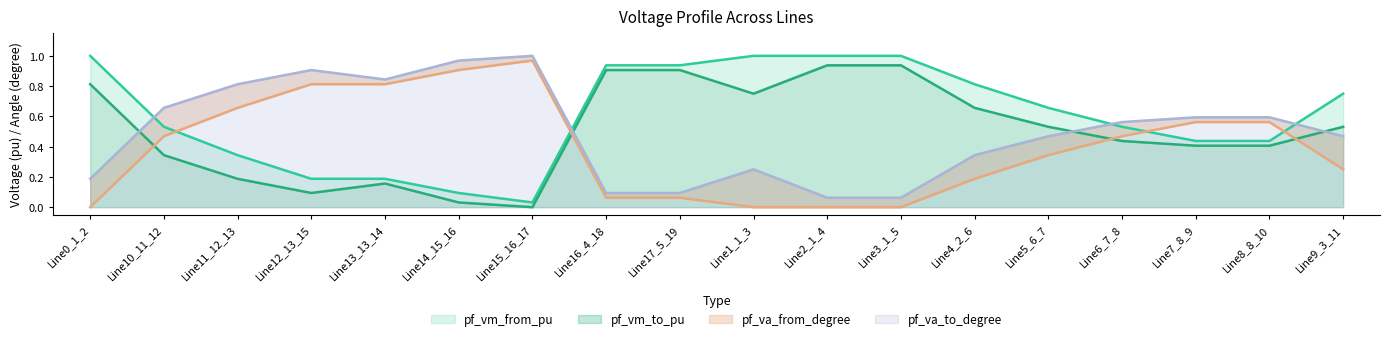

Reading left to right, what are all the values shown in this chart?

pf_vm_from_pu: Line0_1_2=1.0	Line10_11_12=0.5	Line11_12_13=0.3	Line12_13_15=0.2	Line13_13_14=0.2	Line14_15_16=0.1	Line15_16_17=0.0	Line16_4_18=0.9	Line17_5_19=0.9	Line1_1_3=1.0	Line2_1_4=1.0	Line3_1_5=1.0	Line4_2_6=0.8	Line5_6_7=0.7	Line6_7_8=0.5	Line7_8_9=0.4	Line8_8_10=0.4	Line9_3_11=0.8
pf_vm_to_pu: Line0_1_2=0.8	Line10_11_12=0.3	Line11_12_13=0.2	Line12_13_15=0.1	Line13_13_14=0.2	Line14_15_16=0.0	Line15_16_17=0.0	Line16_4_18=0.9	Line17_5_19=0.9	Line1_1_3=0.8	Line2_1_4=0.9	Line3_1_5=0.9	Line4_2_6=0.7	Line5_6_7=0.5	Line6_7_8=0.4	Line7_8_9=0.4	Line8_8_10=0.4	Line9_3_11=0.5
pf_va_from_degree: Line0_1_2=0.0	Line10_11_12=0.5	Line11_12_13=0.7	Line12_13_15=0.8	Line13_13_14=0.8	Line14_15_16=0.9	Line15_16_17=1.0	Line16_4_18=0.1	Line17_5_19=0.1	Line1_1_3=0.0	Line2_1_4=0.0	Line3_1_5=0.0	Line4_2_6=0.2	Line5_6_7=0.3	Line6_7_8=0.5	Line7_8_9=0.6	Line8_8_10=0.6	Line9_3_11=0.2
pf_va_to_degree: Line0_1_2=0.2	Line10_11_12=0.7	Line11_12_13=0.8	Line12_13_15=0.9	Line13_13_14=0.8	Line14_15_16=1.0	Line15_16_17=1.0	Line16_4_18=0.1	Line17_5_19=0.1	Line1_1_3=0.2	Line2_1_4=0.1	Line3_1_5=0.1	Line4_2_6=0.3	Line5_6_7=0.5	Line6_7_8=0.6	Line7_8_9=0.6	Line8_8_10=0.6	Line9_3_11=0.5